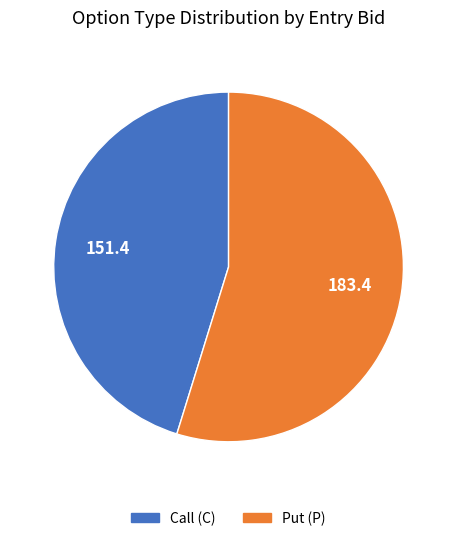

Combined, do Put (P) and Call (C) account for over 50%?

Yes